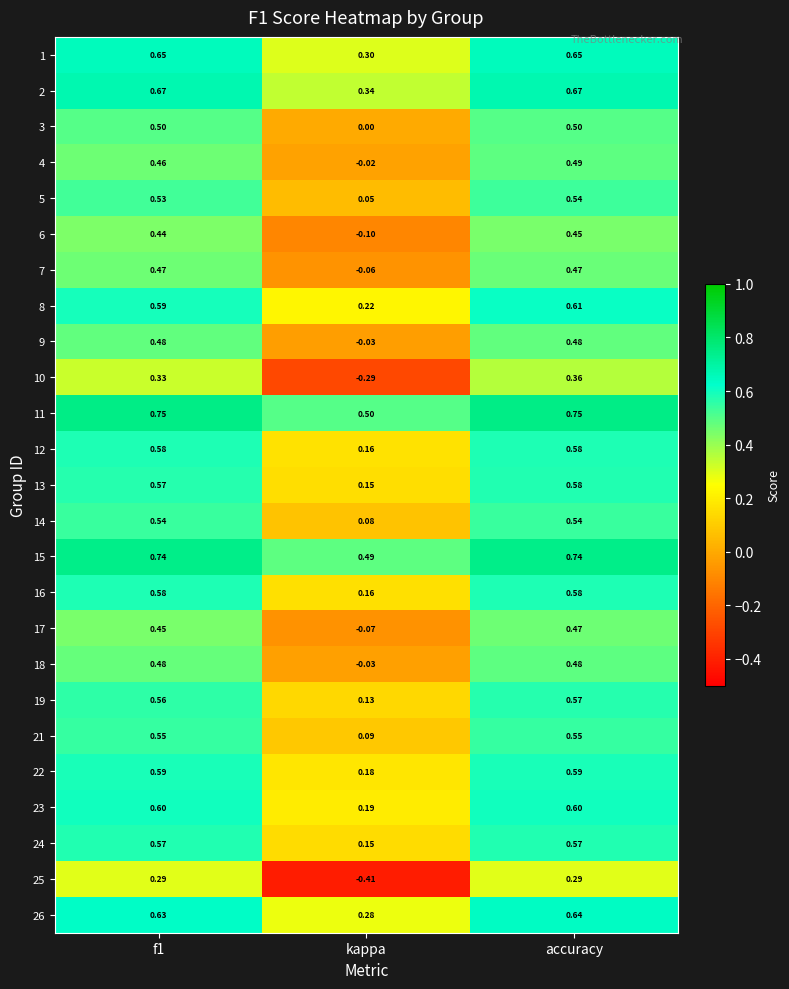

Which category has the lowest value in the 22 series?

kappa